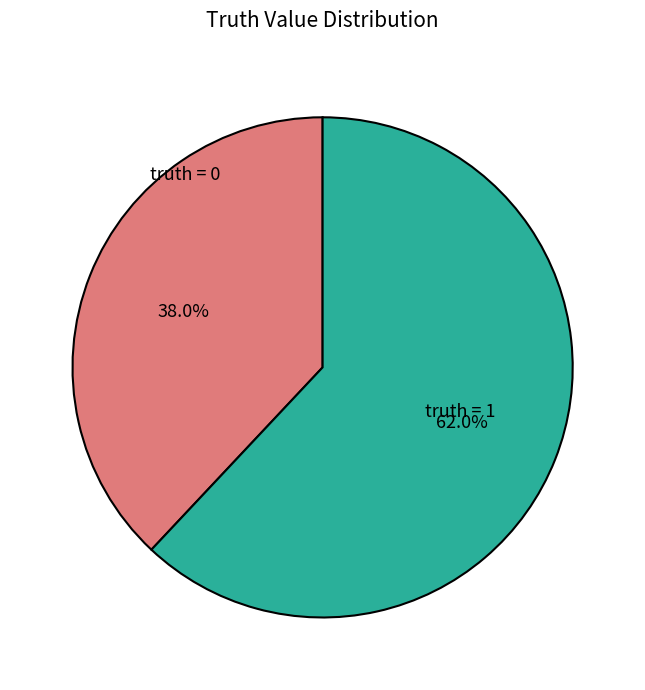

Combined, what portion of the pie is truth = 0 and truth = 1?

100.0%